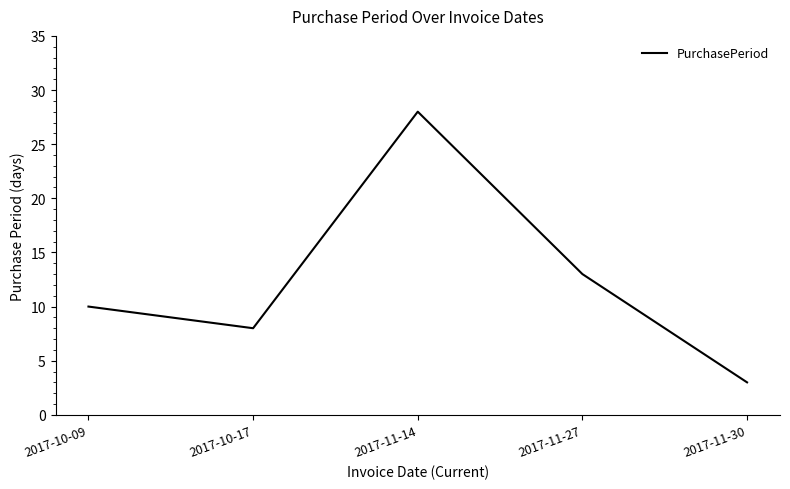

Read the value at 2017-11-30.

3